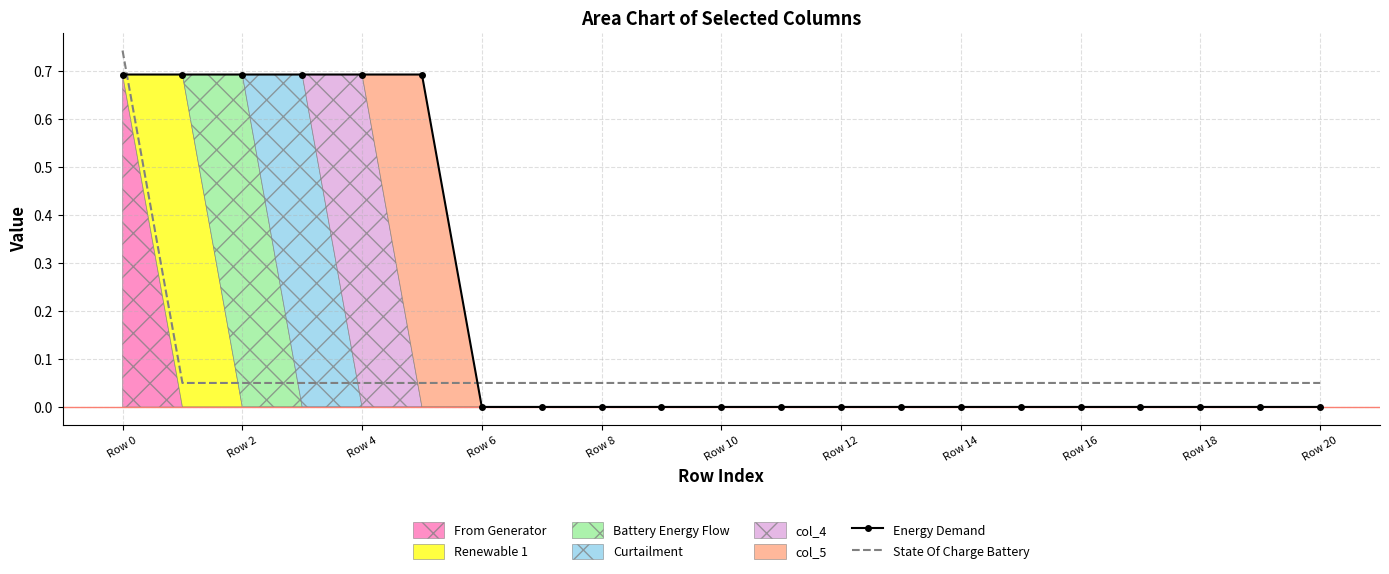

Which series ends up on top after the final intersection of Energy Demand and State Of Charge Battery?

State Of Charge Battery